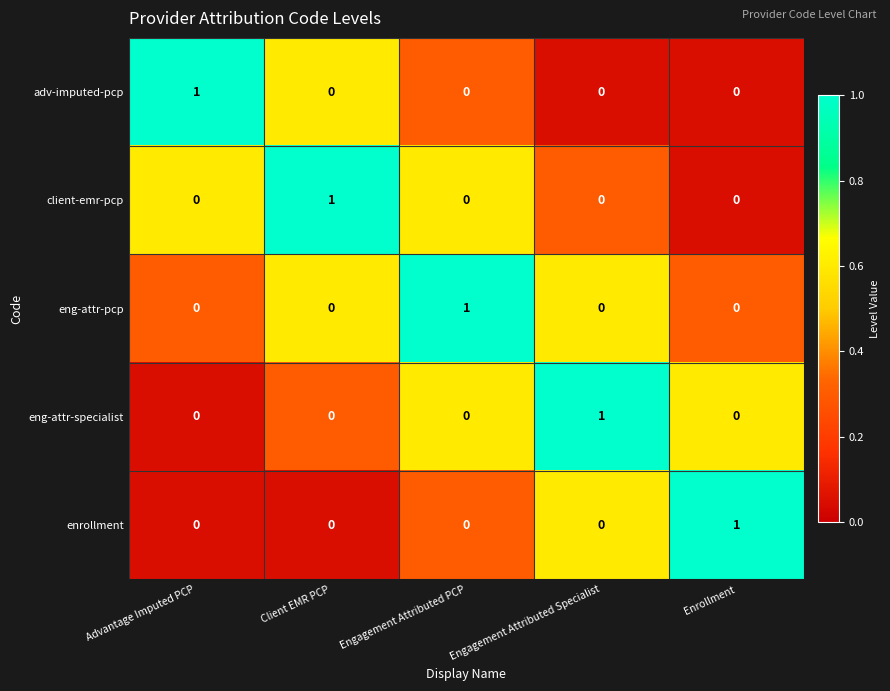

Is it true that adv-imputed-pcp equals 2 at Advantage Imputed PCP?

False